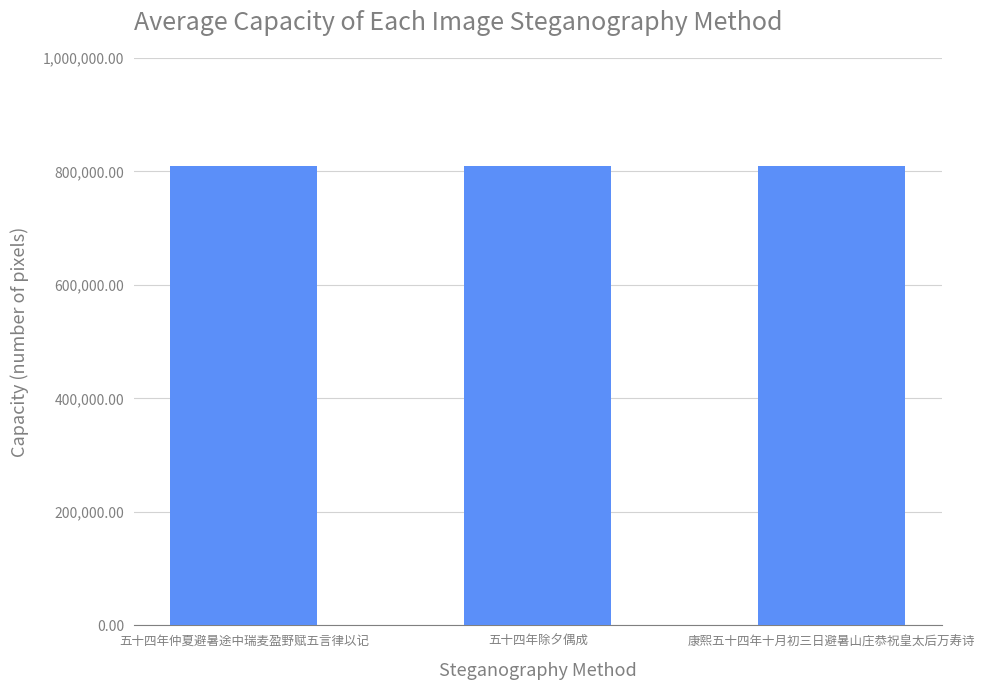

What is the average value?

809876